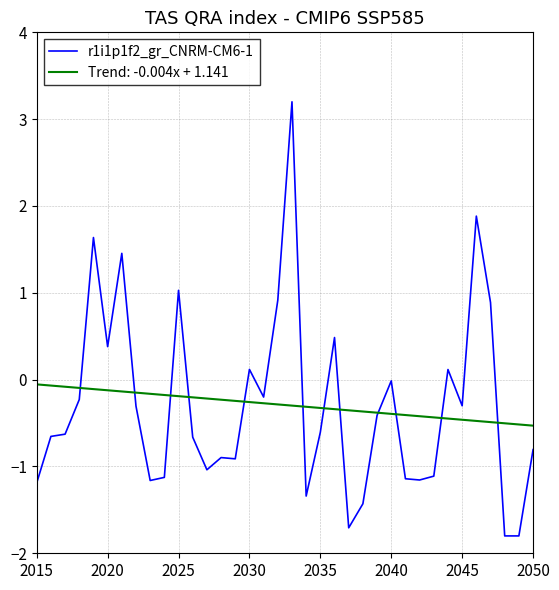

Rank the series by their maximum value, from lowest to highest.

Trend: -0.004x + 1.141, r1i1p1f2_gr_CNRM-CM6-1